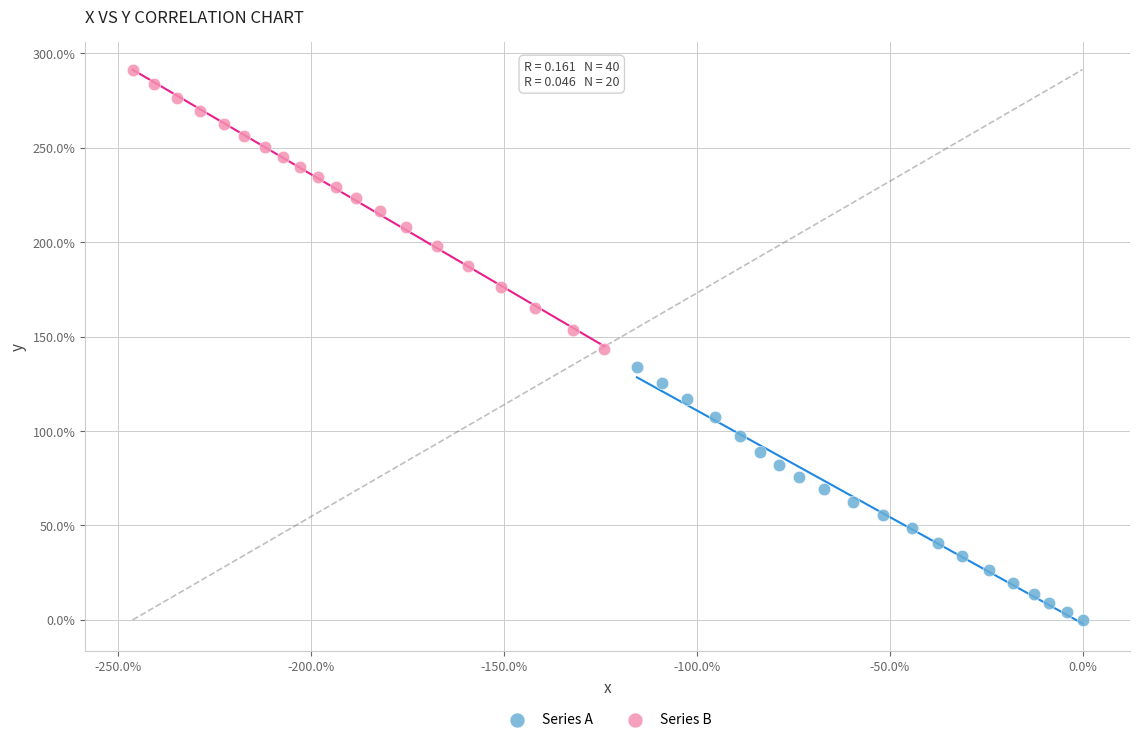

Which series contains the lowest Y value?

Series A